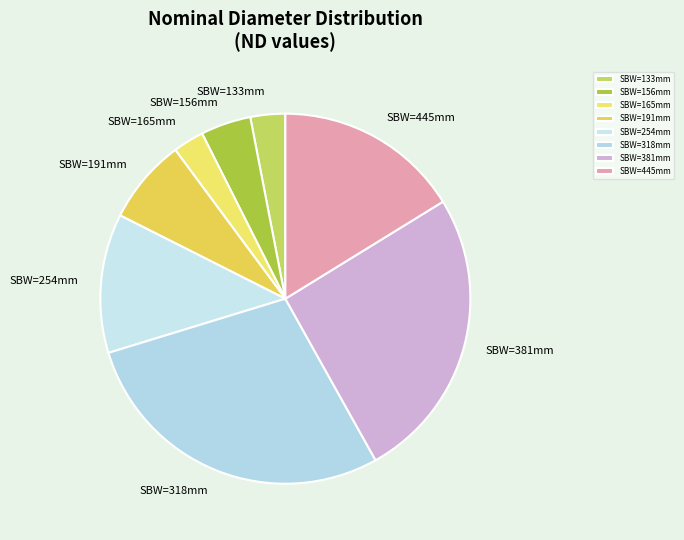

How many segments does this pie chart have?

8